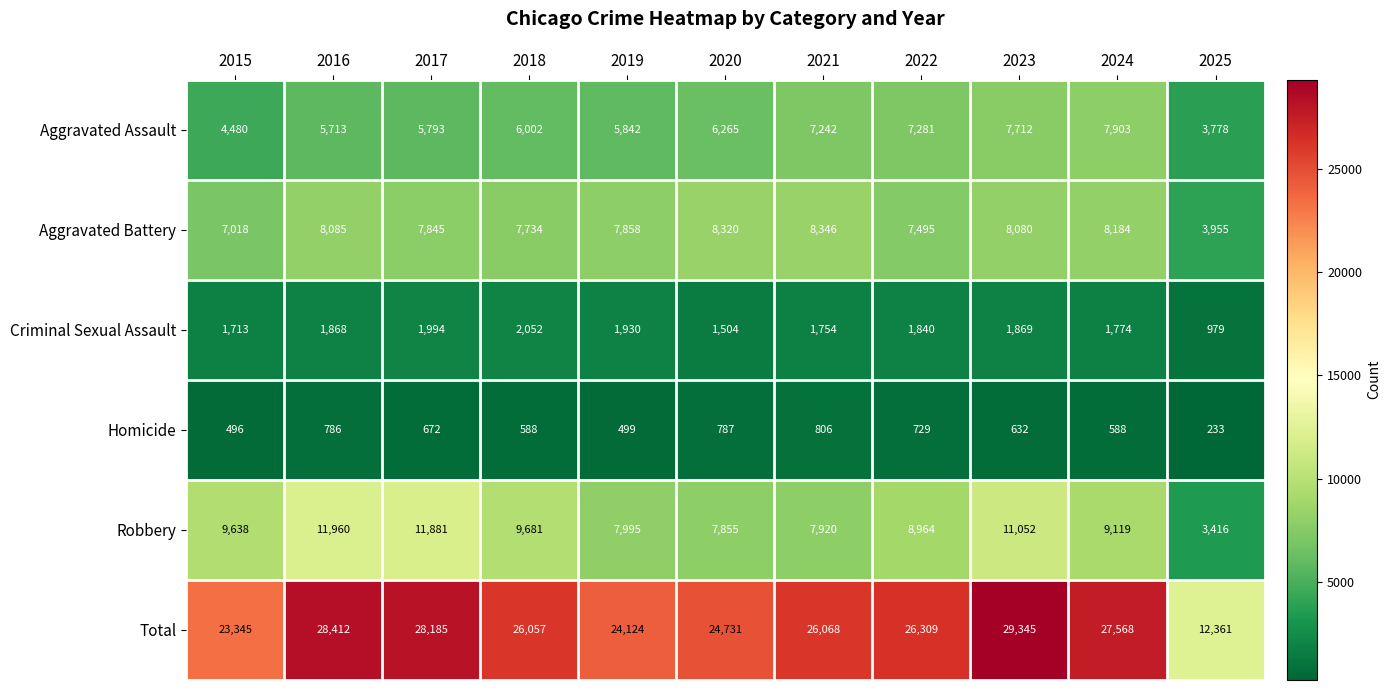

What is the sum of the Criminal Sexual Assault values at 2016 and 2021?

3622